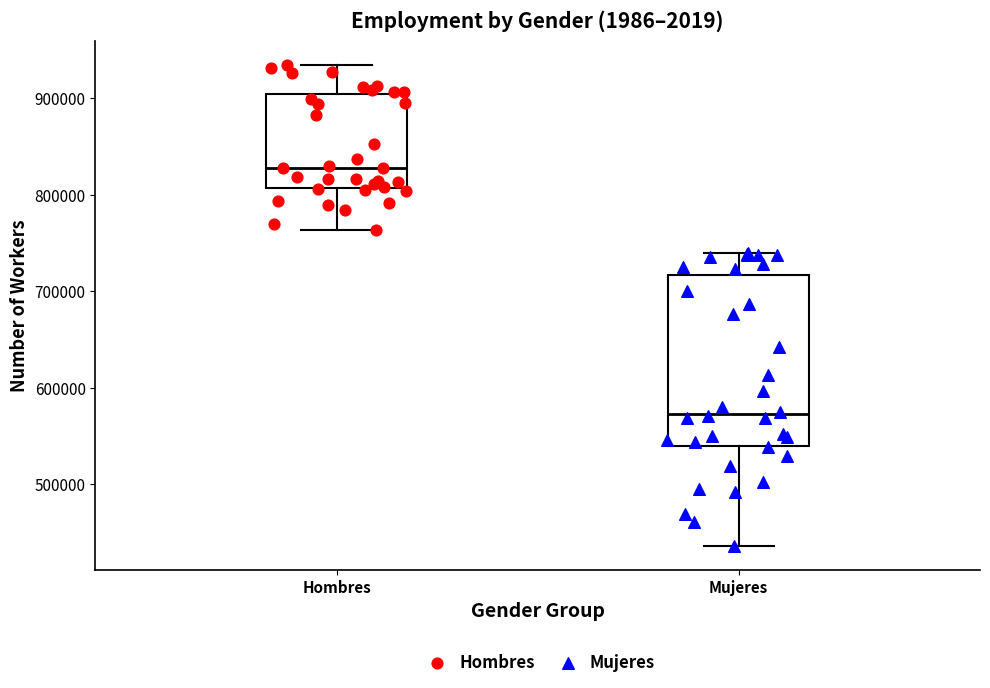

Reading left to right, read every box against the y-axis: the position of its median line, the range the box covers, and the ends of its whiskers. The values are not printed on the chart, so give them approximately, as read against the axis.

Hombres: median 830000, box 810000 to 900000, whiskers 760000 to 930000
Mujeres: median 570000, box 540000 to 720000, whiskers 440000 to 740000